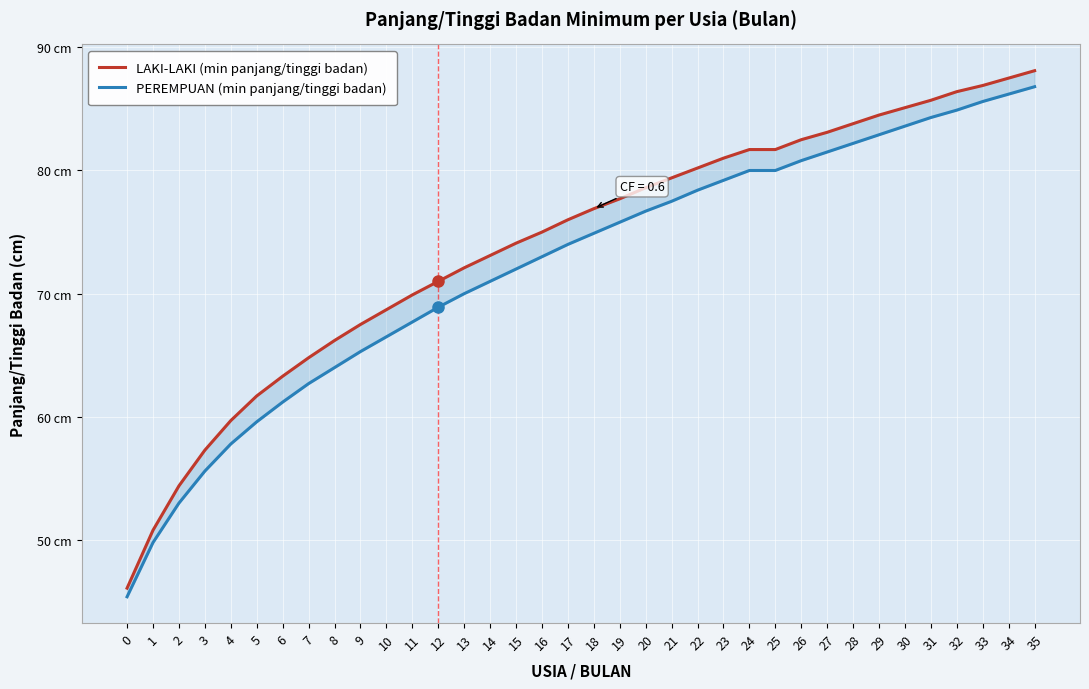

What are all the series names shown in the legend?

LAKI-LAKI (min panjang/tinggi badan), PEREMPUAN (min panjang/tinggi badan)